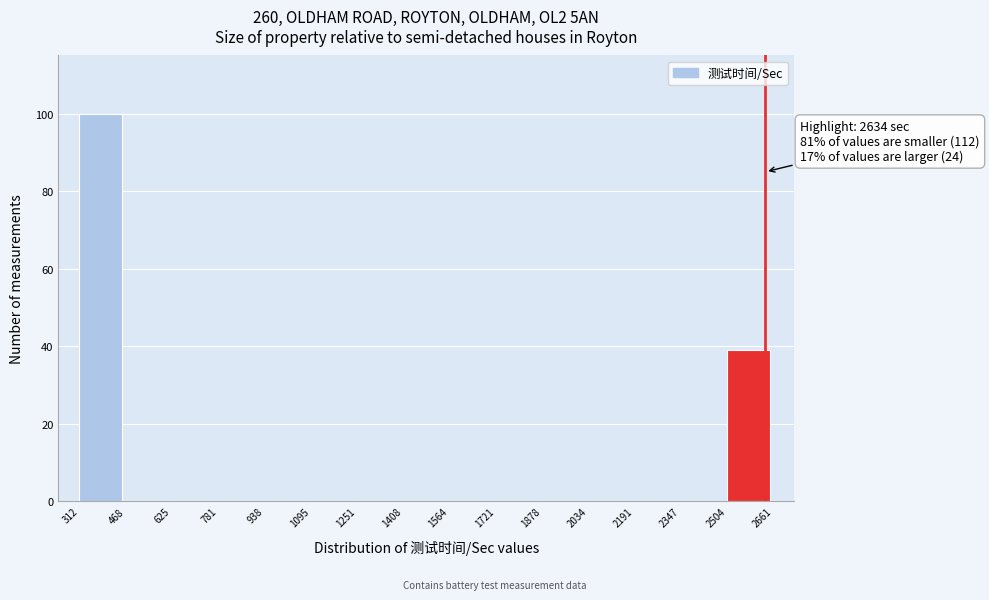

Over which range of the x-axis is the bar tallest?

312 to 468